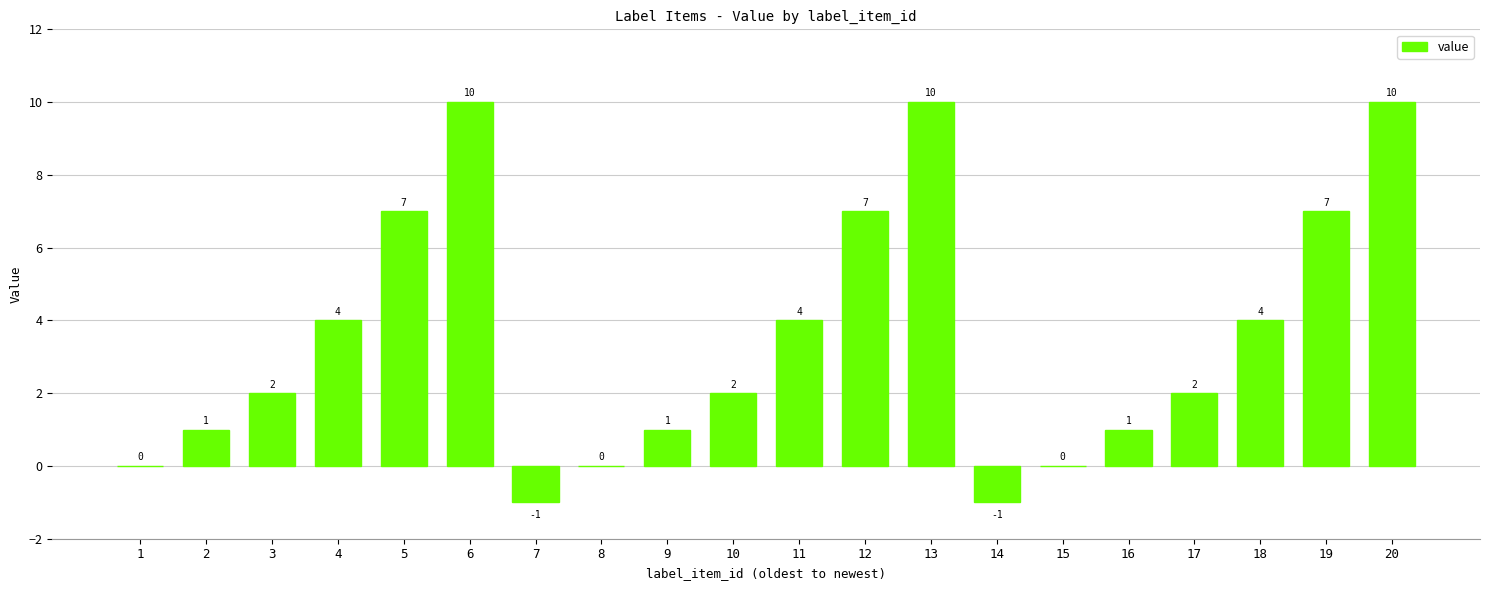

Are the bars grouped side by side (vs. stacked)?

No